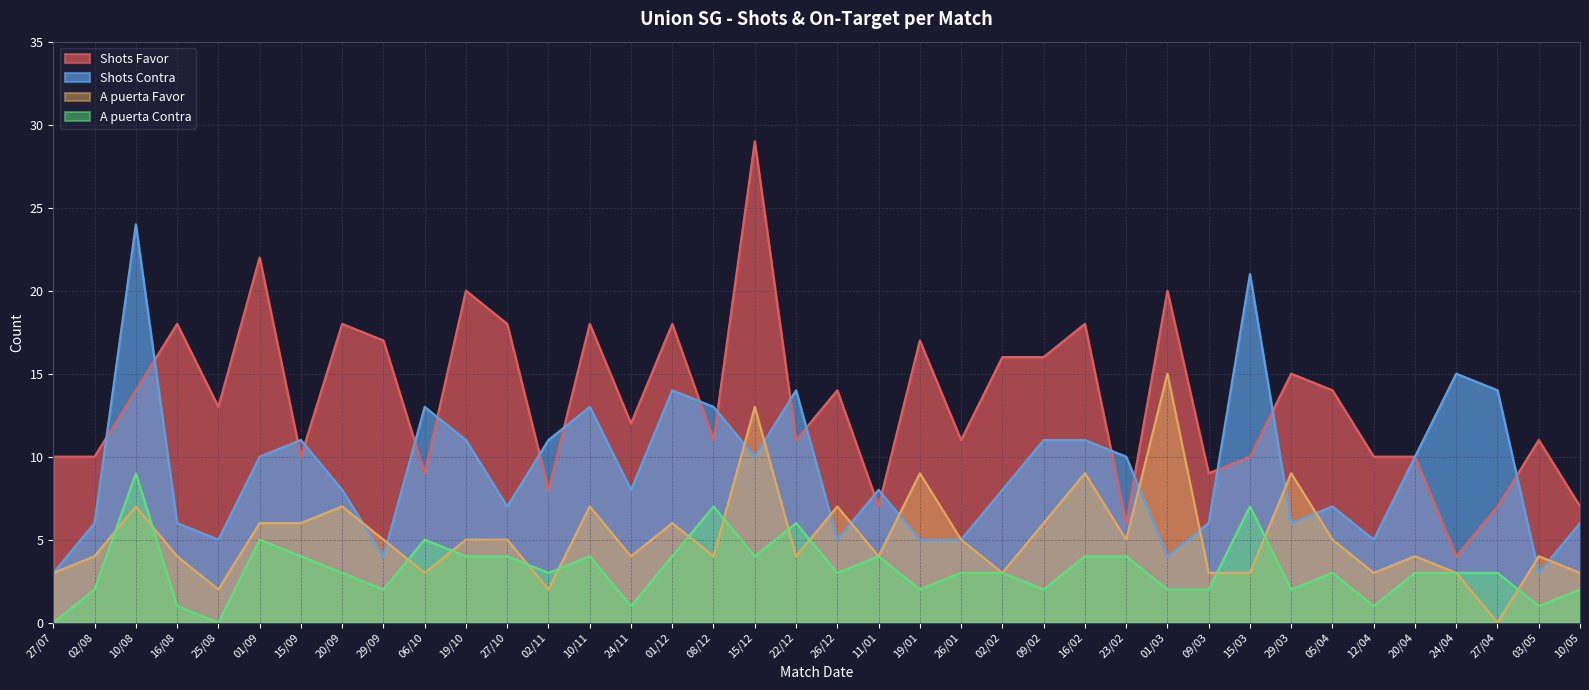

Reading right to left, extract all data points from this chart.

Shots Favor: 10/05=7	03/05=11	27/04=7	24/04=4	20/04=10	12/04=10	05/04=14	29/03=15	15/03=10	09/03=9	01/03=20	23/02=6	16/02=18	09/02=16	02/02=16	26/01=11	19/01=17	11/01=7	26/12=14	22/12=11	15/12=29	08/12=11	01/12=18	24/11=12	10/11=18	02/11=8	27/10=18	19/10=20	06/10=9	29/09=17	20/09=18	15/09=10	01/09=22	25/08=13	16/08=18	10/08=14	02/08=10	27/07=10
Shots Contra: 10/05=6	03/05=3	27/04=14	24/04=15	20/04=10	12/04=5	05/04=7	29/03=6	15/03=21	09/03=6	01/03=4	23/02=10	16/02=11	09/02=11	02/02=8	26/01=5	19/01=5	11/01=8	26/12=5	22/12=14	15/12=10	08/12=13	01/12=14	24/11=8	10/11=13	02/11=11	27/10=7	19/10=11	06/10=13	29/09=4	20/09=8	15/09=11	01/09=10	25/08=5	16/08=6	10/08=24	02/08=6	27/07=3
A puerta Favor: 10/05=3	03/05=4	27/04=0	24/04=3	20/04=4	12/04=3	05/04=5	29/03=9	15/03=3	09/03=3	01/03=15	23/02=5	16/02=9	09/02=6	02/02=3	26/01=5	19/01=9	11/01=4	26/12=7	22/12=4	15/12=13	08/12=4	01/12=6	24/11=4	10/11=7	02/11=2	27/10=5	19/10=5	06/10=3	29/09=5	20/09=7	15/09=6	01/09=6	25/08=2	16/08=4	10/08=7	02/08=4	27/07=3
A puerta Contra: 10/05=2	03/05=1	27/04=3	24/04=3	20/04=3	12/04=1	05/04=3	29/03=2	15/03=7	09/03=2	01/03=2	23/02=4	16/02=4	09/02=2	02/02=3	26/01=3	19/01=2	11/01=4	26/12=3	22/12=6	15/12=4	08/12=7	01/12=4	24/11=1	10/11=4	02/11=3	27/10=4	19/10=4	06/10=5	29/09=2	20/09=3	15/09=4	01/09=5	25/08=0	16/08=1	10/08=9	02/08=2	27/07=0